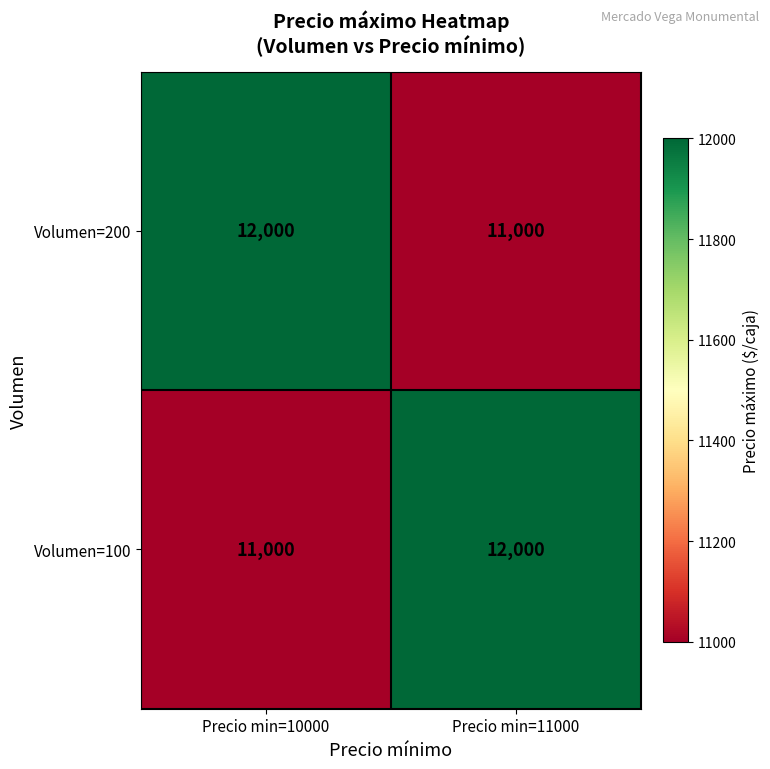

True or false: Volumen=200 has a value of 11000 at Precio min=11000.

True